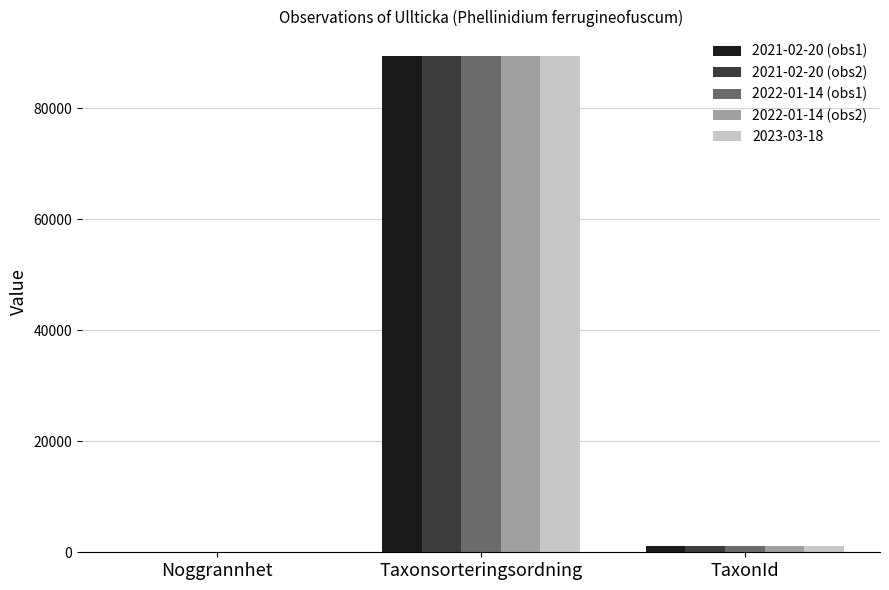

What is the sum of the 2021-02-20 (obs2) values at Noggrannhet and Taxonsorteringsordning?

89417